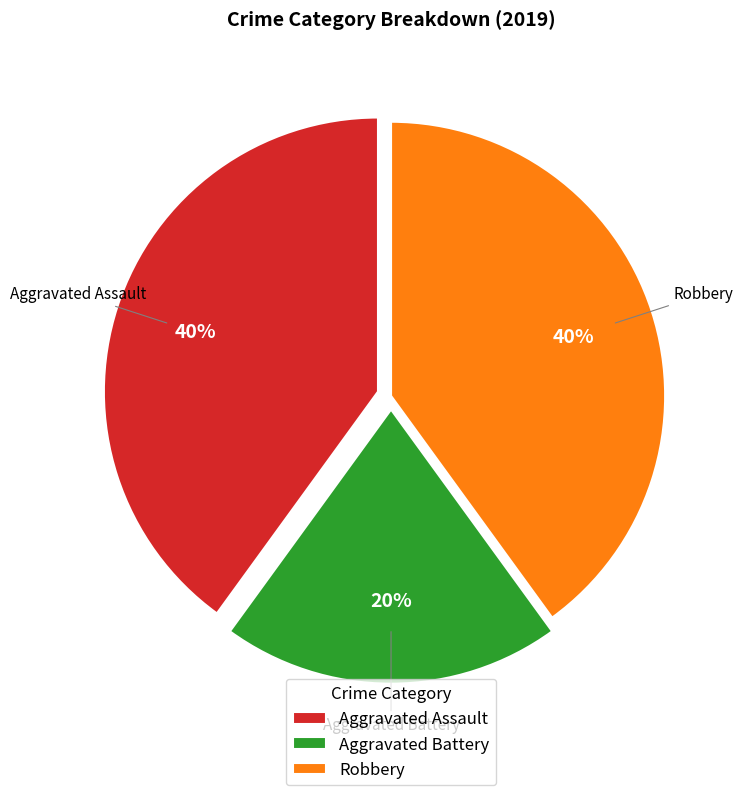

Is there any slice that represents more than half of the pie?

No